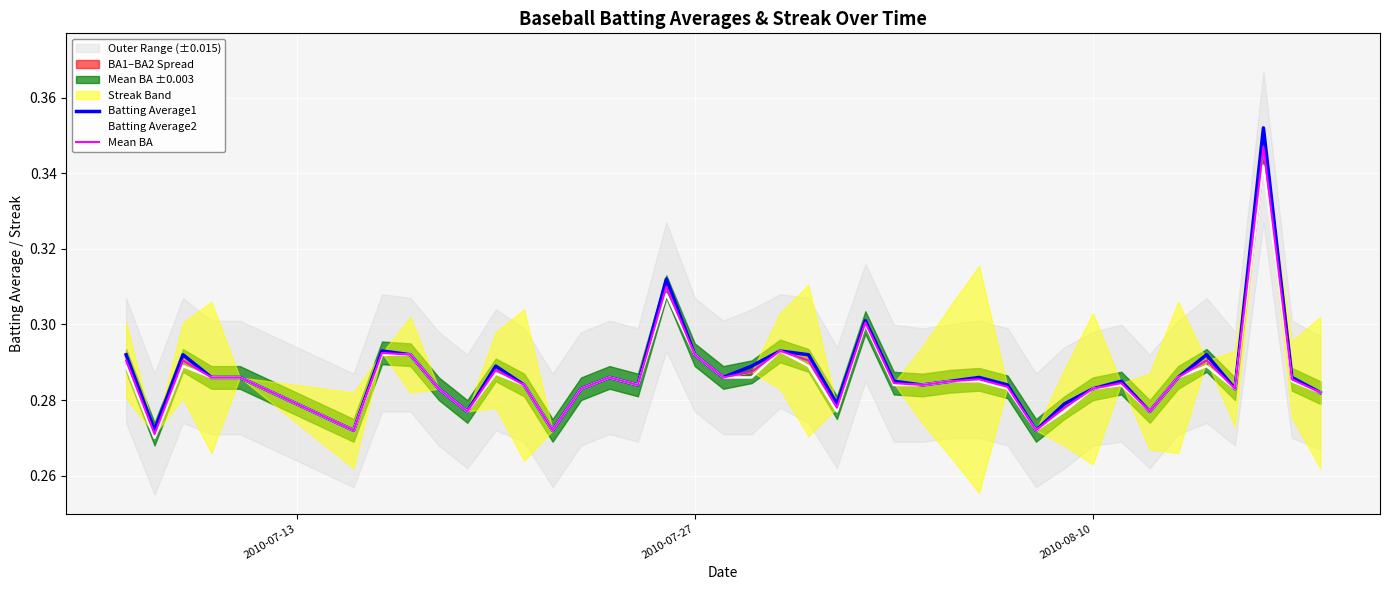

Is the value of Mean BA at 6 greater than the value of Batting Average1 at 24?

Yes